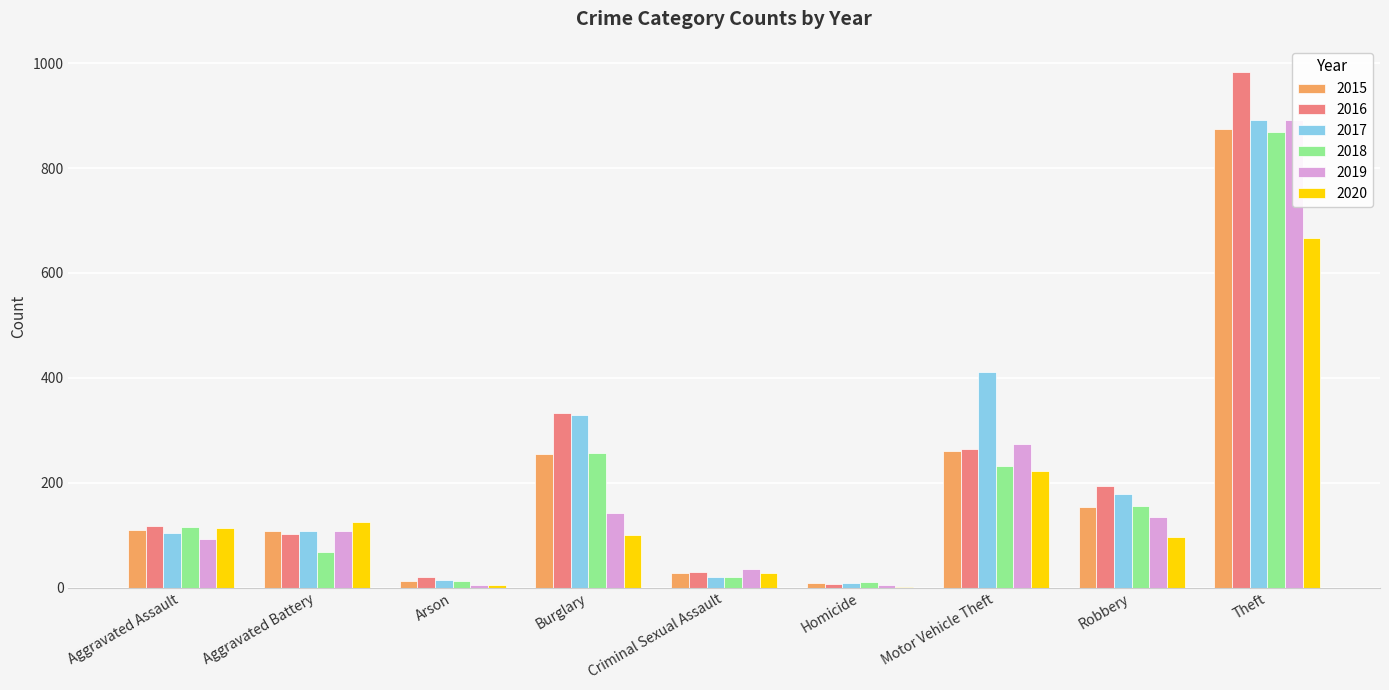

Which series has the largest range (max minus min)?

2016